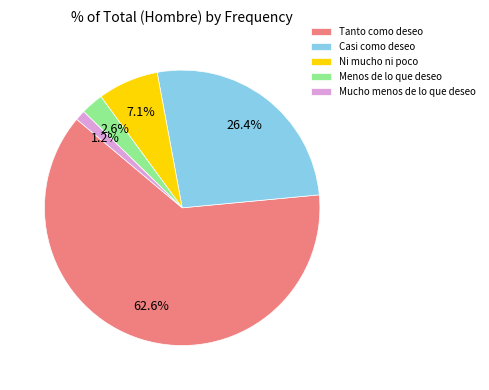

How many segments does this pie chart have?

5